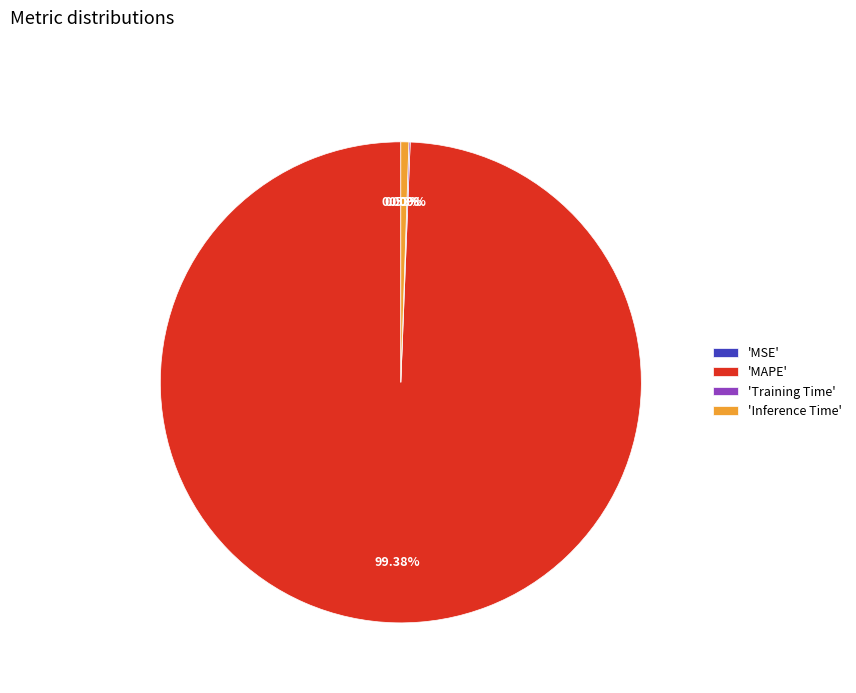

To the nearest percent, what is the difference between the Inference Time and MAPE slice percentages?

99%